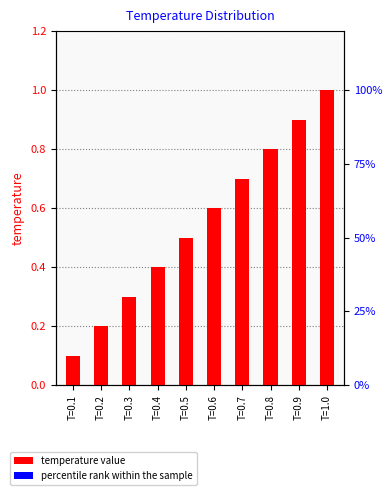

What is the label of the 4th bar from the right?

T=0.7